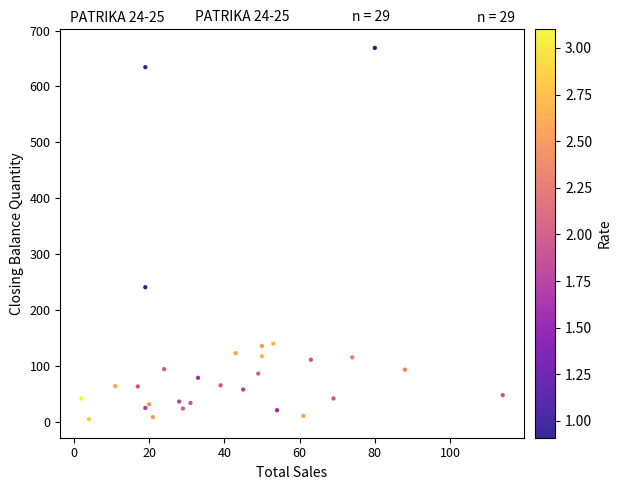

What Y value in the scatter plot is closest to 337?

241.0